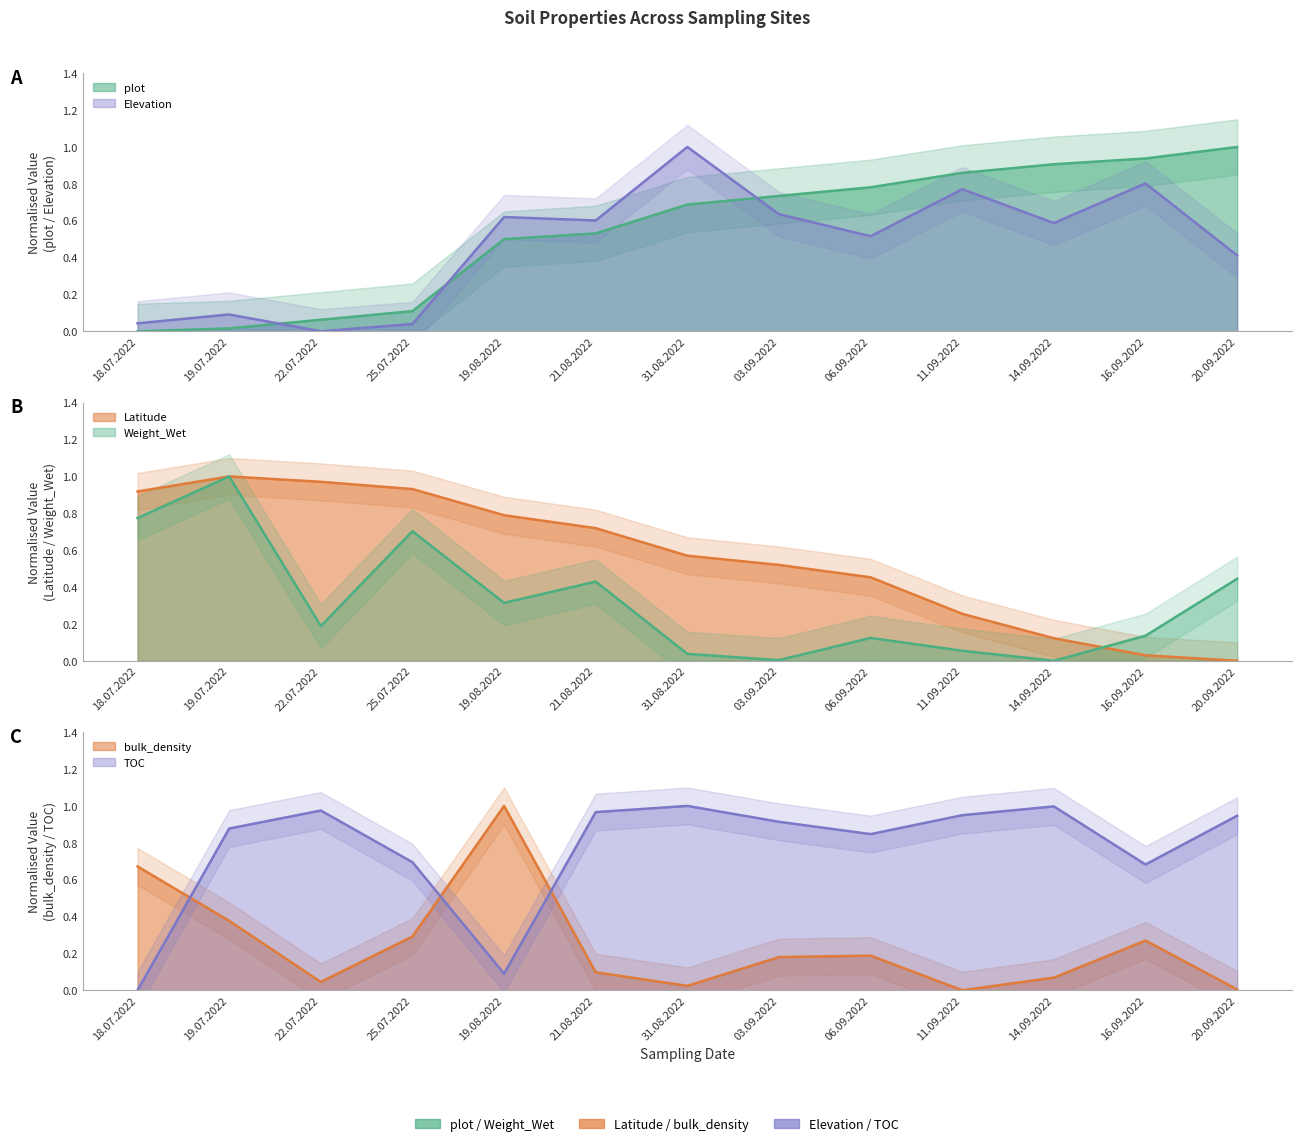

What is the difference between the Weight_Wet values at 18.07.2022 and 19.08.2022?

0.5